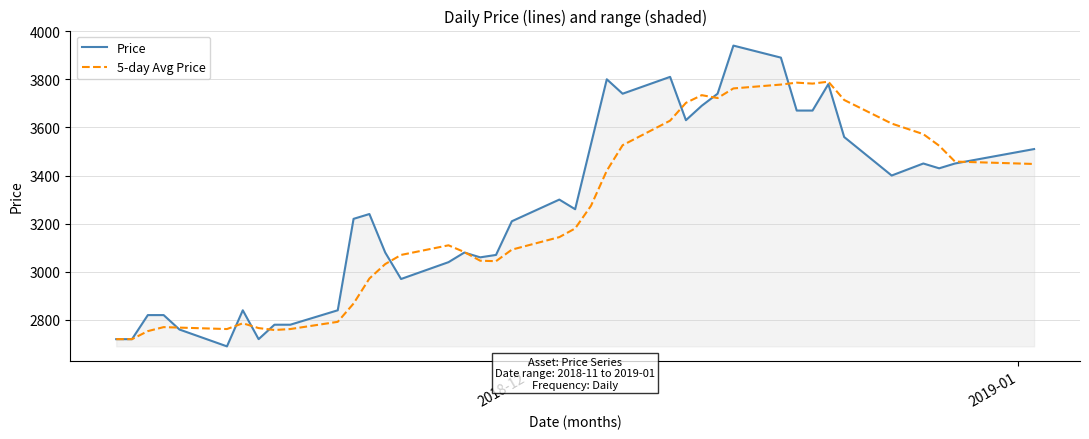

Rank the series by their maximum value, from highest to lowest.

Price, 5-day Avg Price